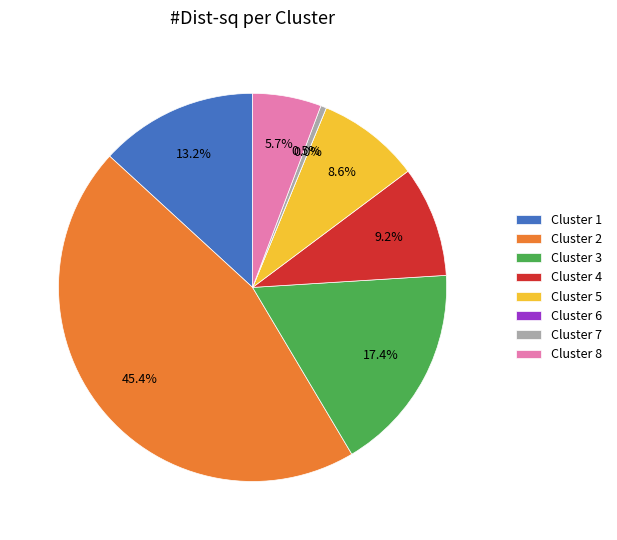

Which slice is the largest?

2